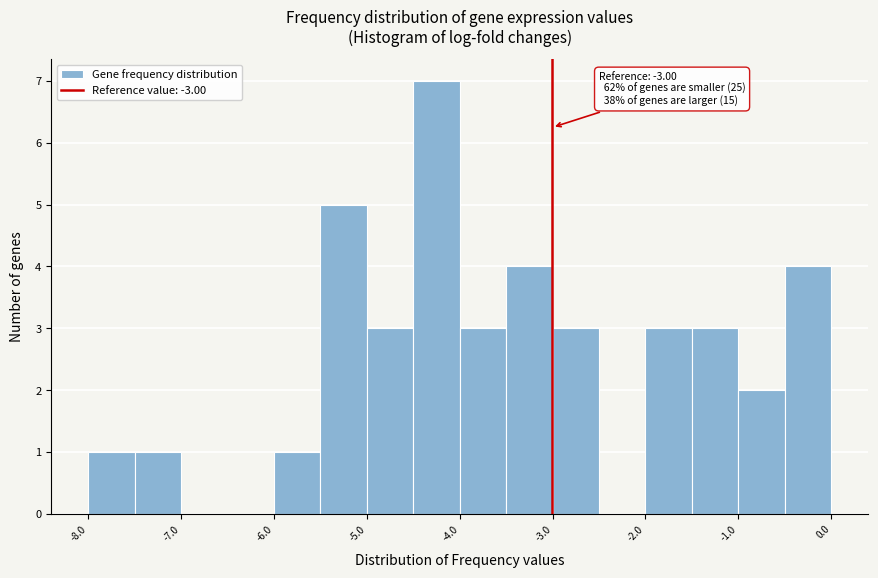

Over which range of the x-axis is the bar tallest?

-4.5 to -4.0